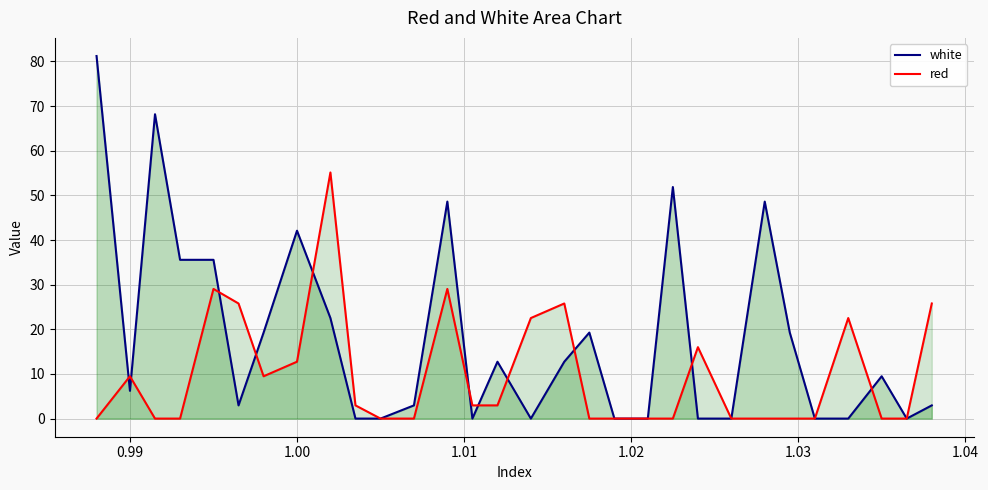

List the series in order of their overall mean, lowest first.

red, white